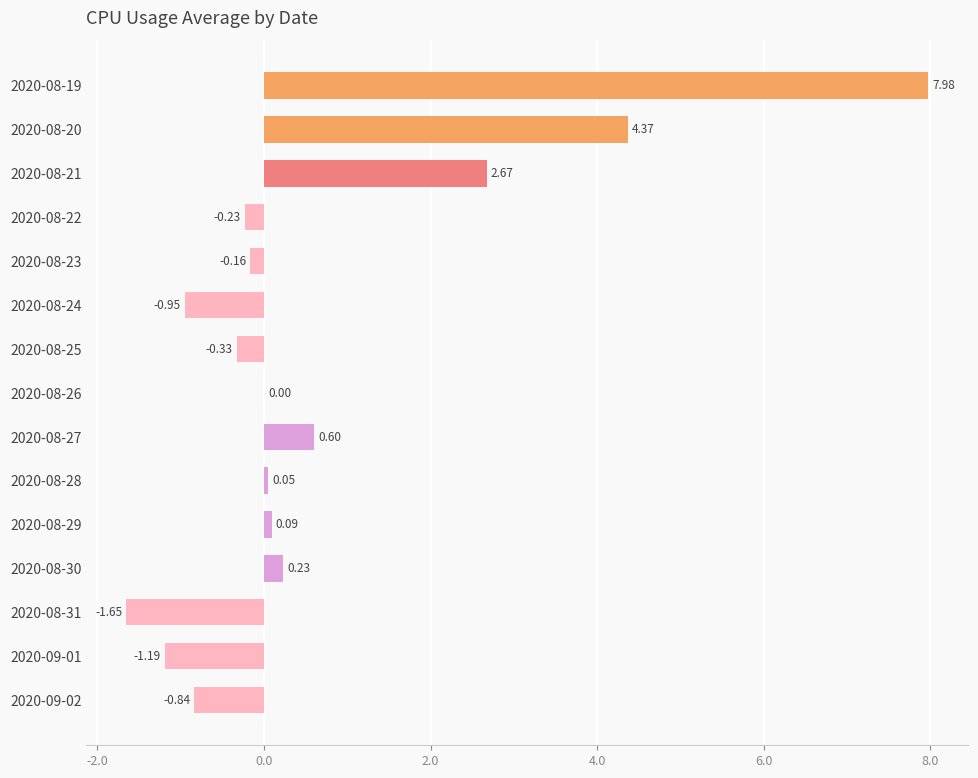

Are the bars horizontal?

Yes